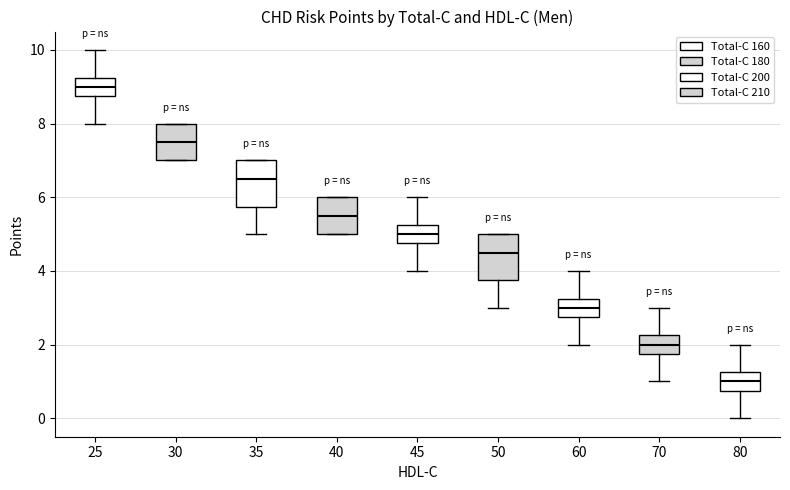

Reading left to right, transcribe this box plot: for each box, give where its median line is, the range the box spans, and where its two whiskers end, as read against the y-axis. The values are not printed on the chart, so give them approximately, as read against the axis.

25: median 9.0, box 8.8 to 9.2, whiskers 8.0 to 10.0
30: median 7.6, box 7.0 to 8.0, whiskers 7.0 to 8.0
35: median 6.6, box 5.8 to 7.0, whiskers 5.0 to 7.0
40: median 5.6, box 5.0 to 6.0, whiskers 5.0 to 6.0
45: median 5.0, box 4.8 to 5.2, whiskers 4.0 to 6.0
50: median 4.6, box 3.8 to 5.0, whiskers 3.0 to 5.0
60: median 3.0, box 2.8 to 3.2, whiskers 2.0 to 4.0
70: median 2.0, box 1.8 to 2.2, whiskers 1.0 to 3.0
80: median 1.0, box 0.8 to 1.2, whiskers 0.0 to 2.0